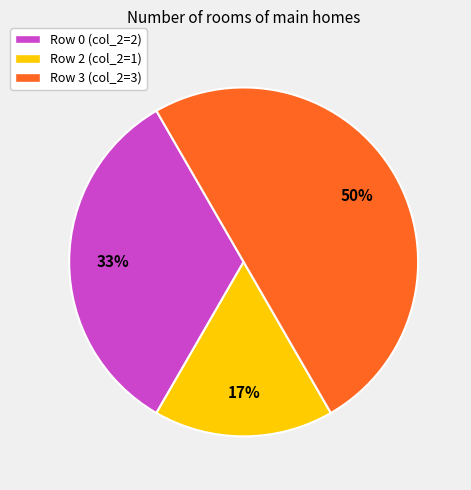

To the nearest percent, what is the difference between the largest and smallest slice percentages?

33%